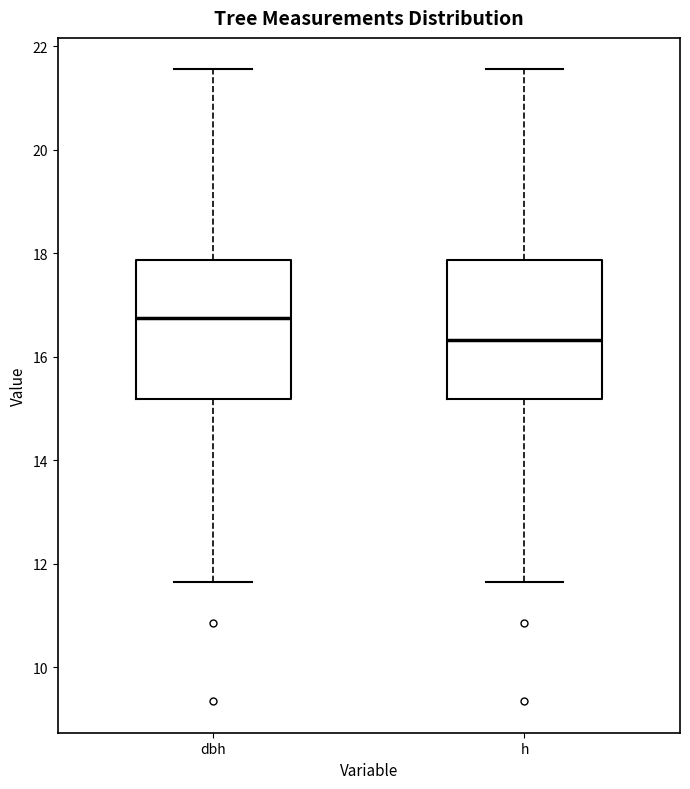

Which box's median line is the highest?

dbh